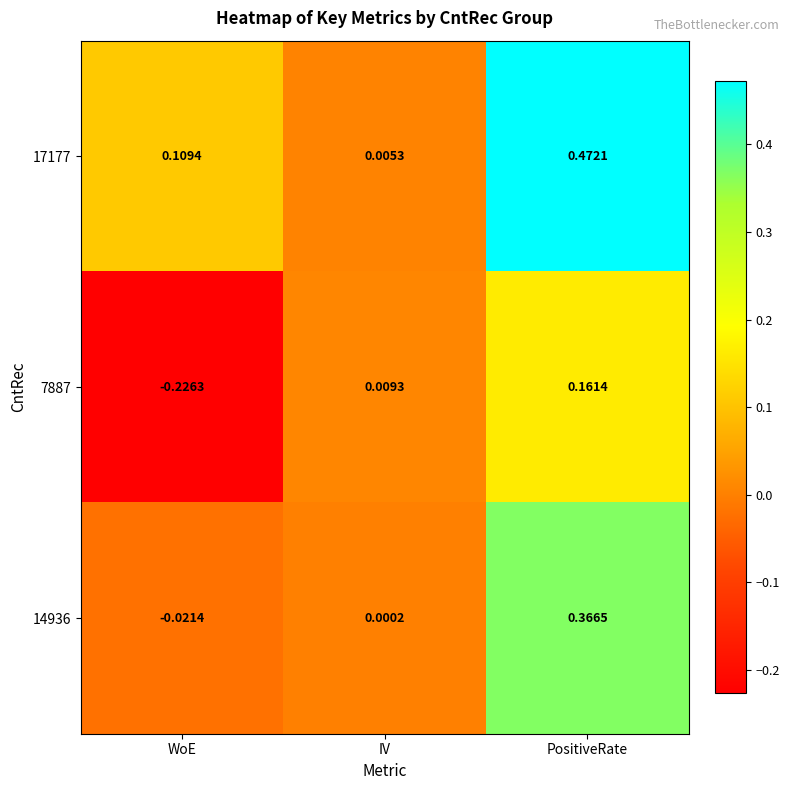

At which label does 17177 reach its minimum?

IV